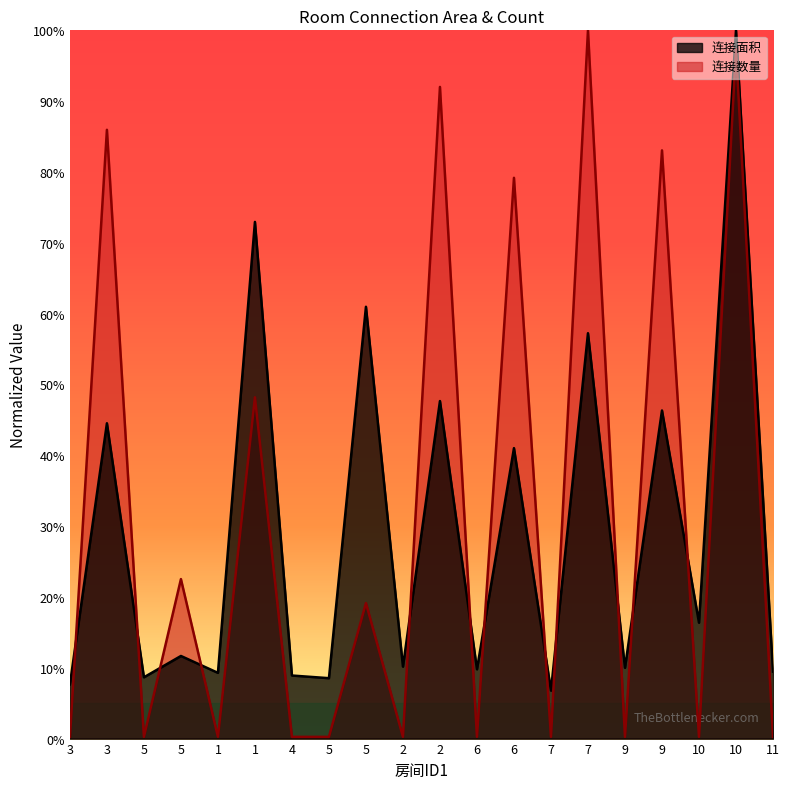

Where is the first local maximum for 连接面积?

3